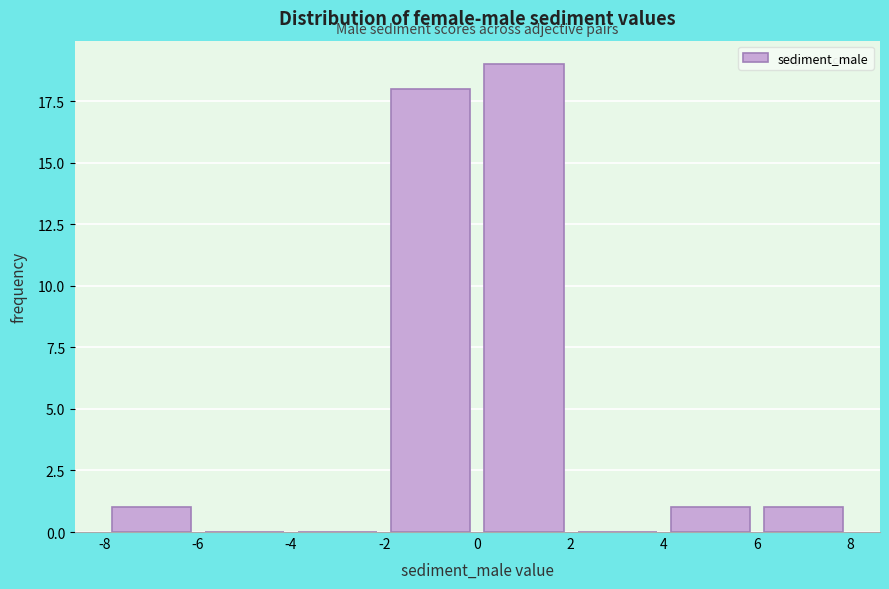

Over which range of the x-axis is the bar tallest?

0 to 2